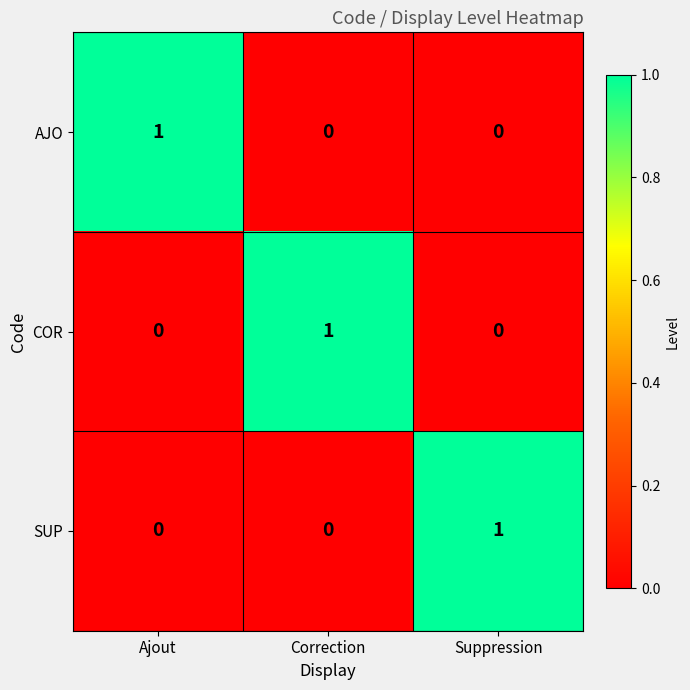

At how many categories does at least one series exceed 0?

3